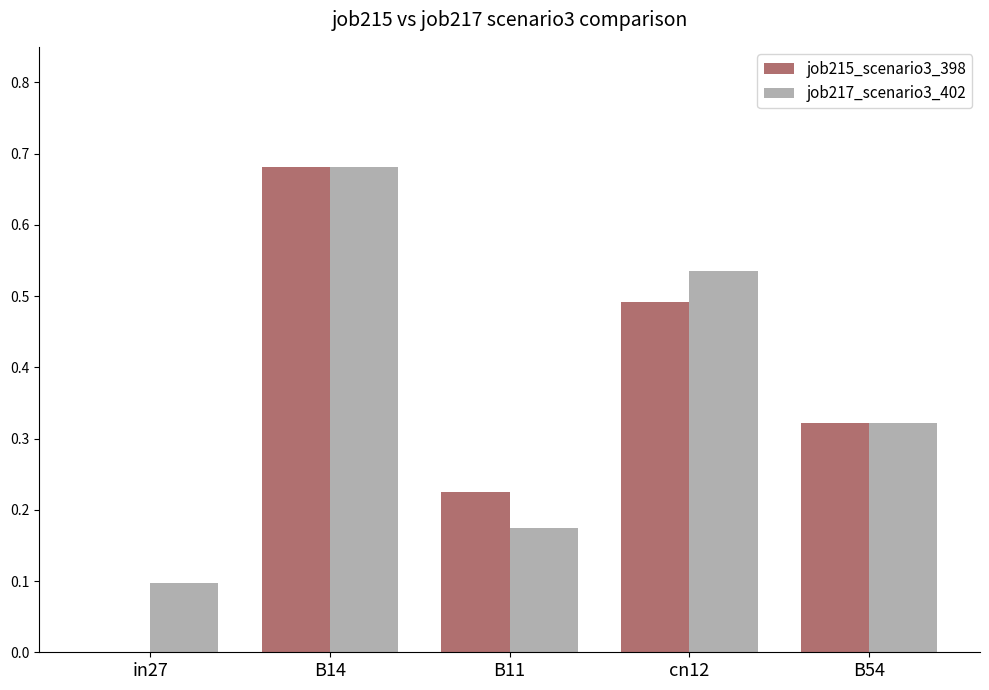

Which label corresponds to the largest value in the chart?

B14